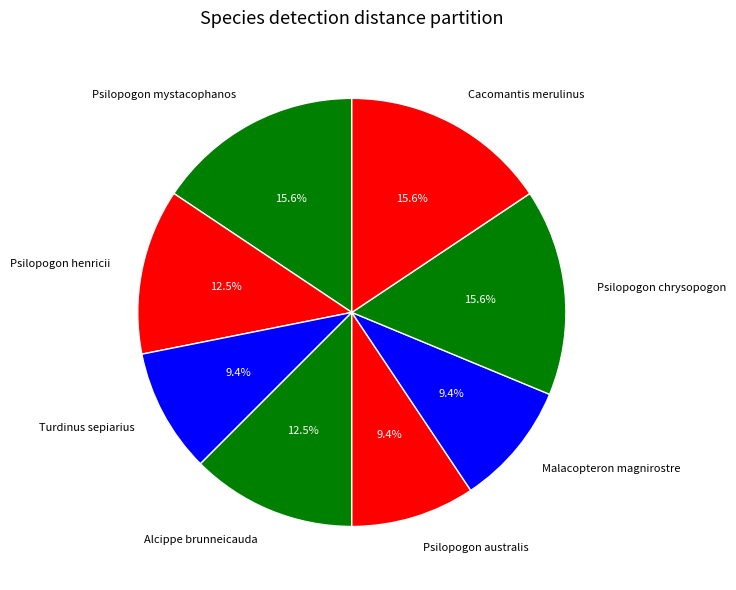

The Turdinus sepiarius slice represents 9% of the pie. True or false?

True